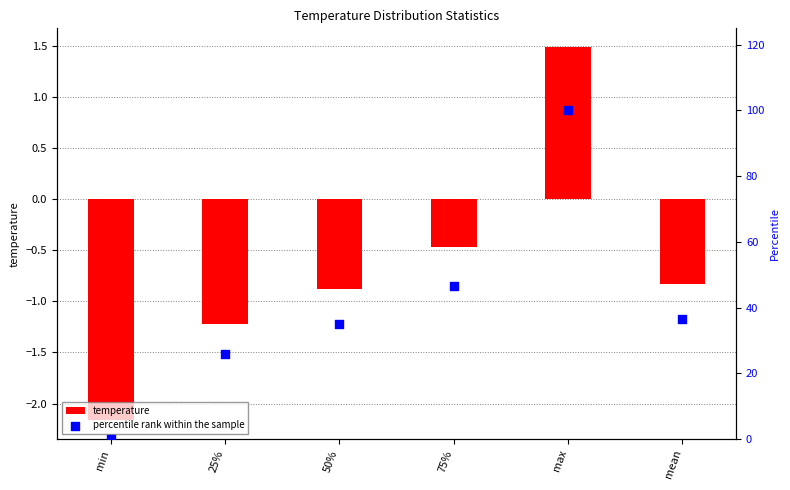

Which series has the largest total across all categories?

percentile rank within the sample